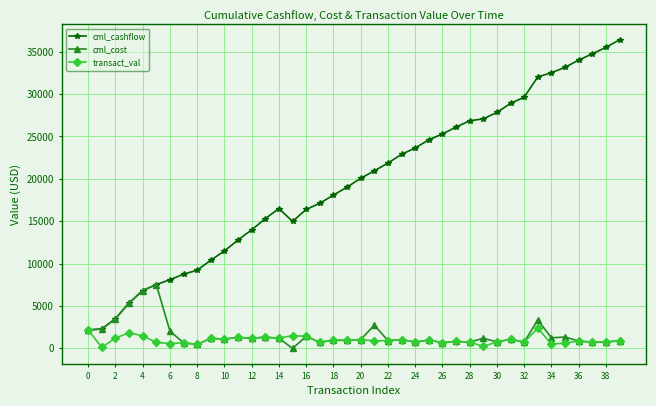

At how many categories does at least one series exceed 30273?

7